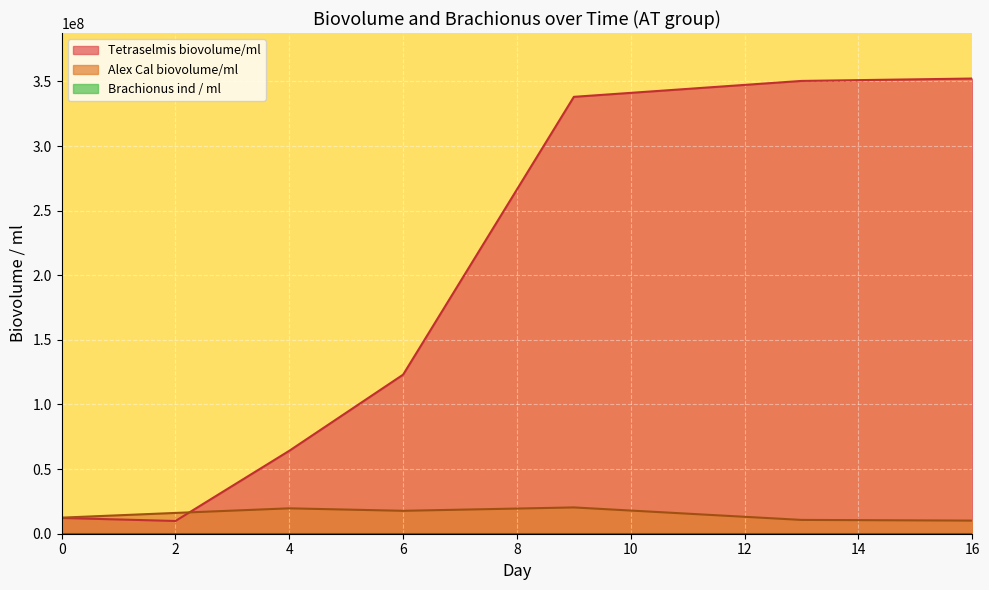

At which category does Tetraselmis biovolume/ml reach its first local valley?

2